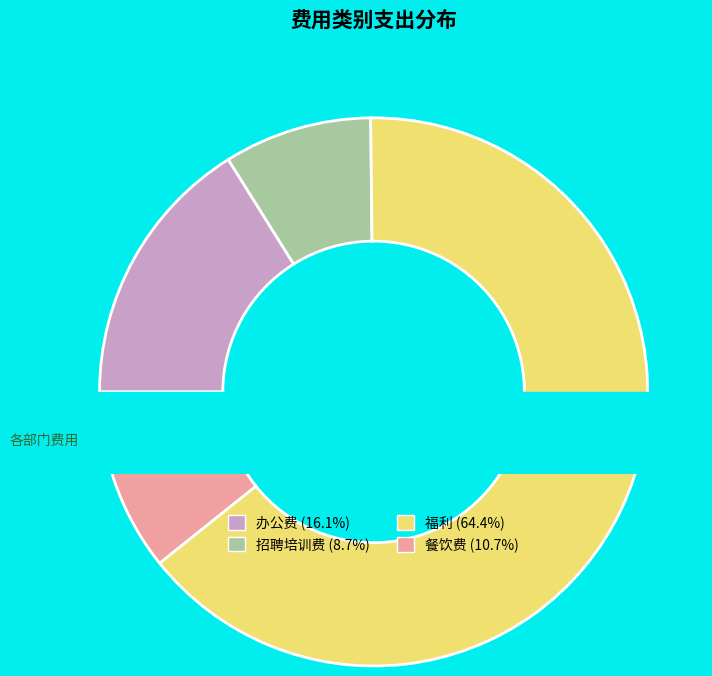

Count the number of slices in the pie.

4